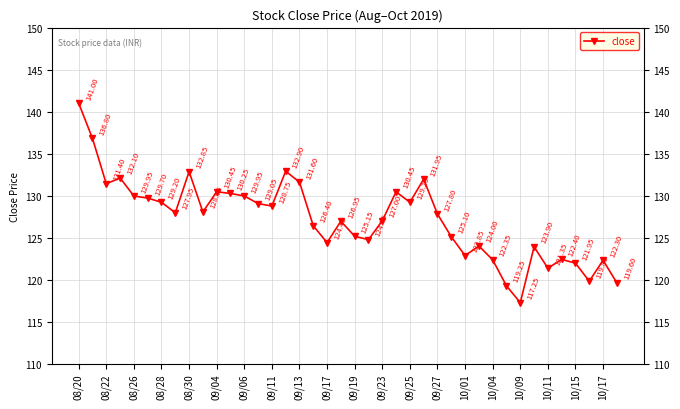

What is the sum of all values?

5088.1